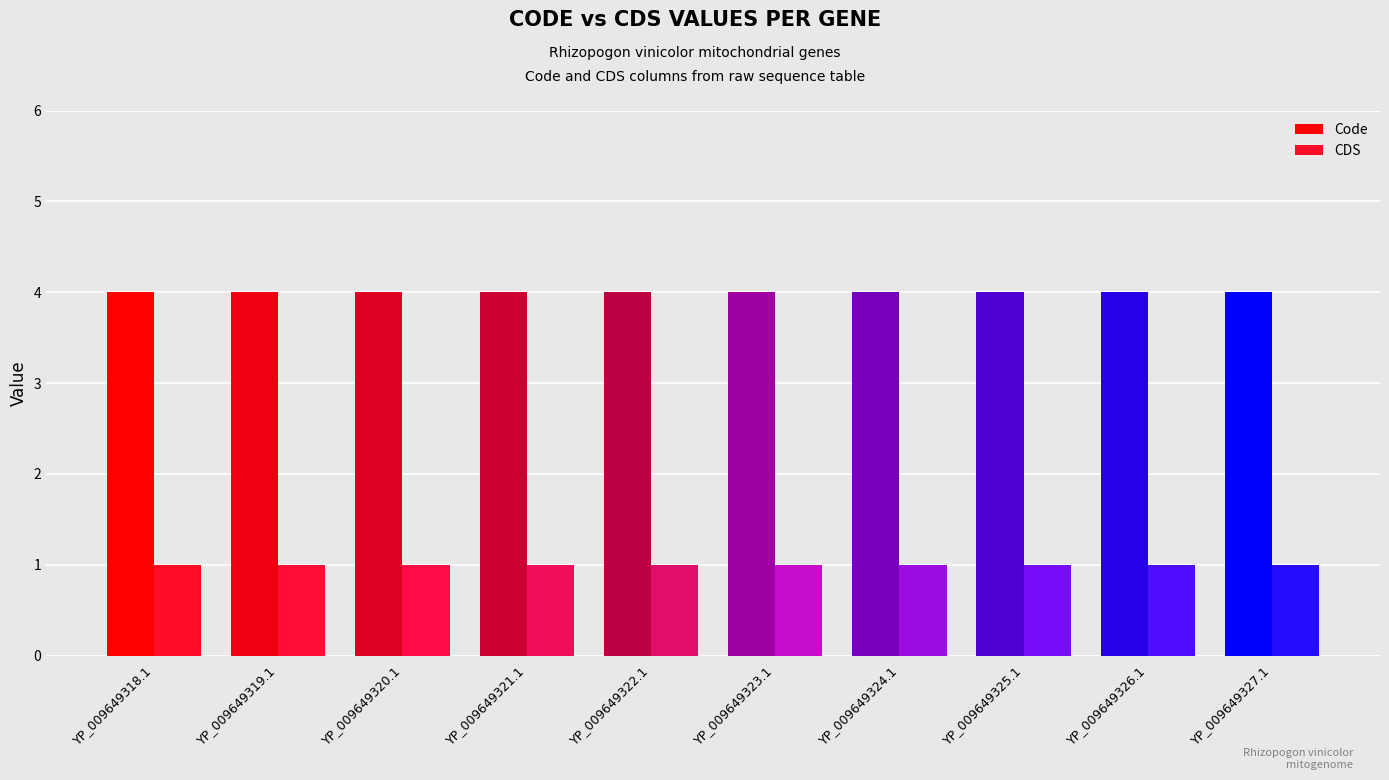

The value of Code at YP_009649319.1 is 4. True or false?

True